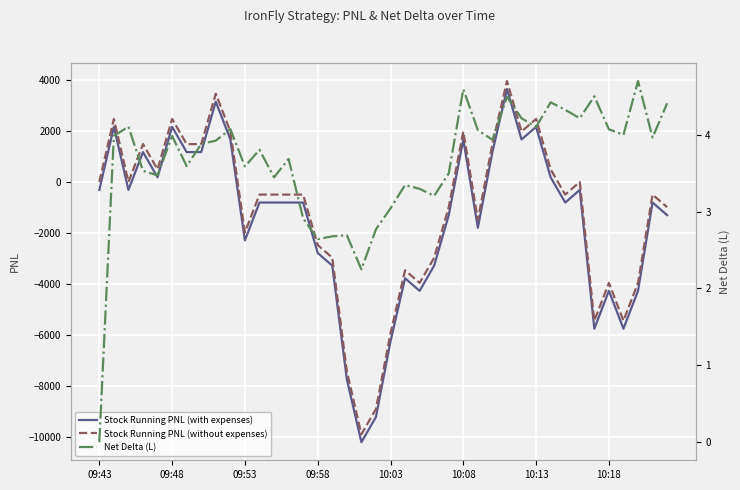

What is the sum of the Net Delta (L) values at 27 and 12?

7.4